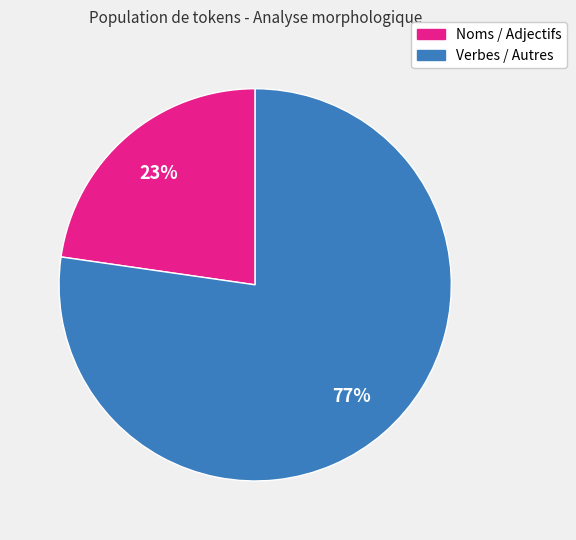

Count the number of slices in the pie.

2